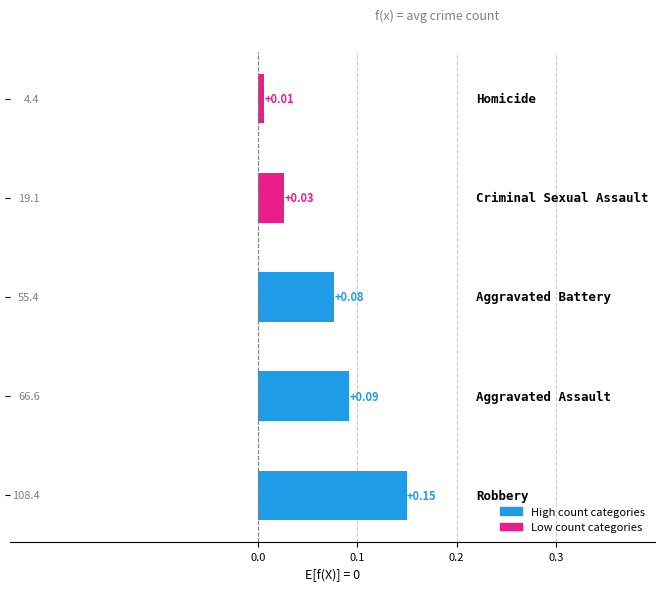

How many bars are there in total?

5